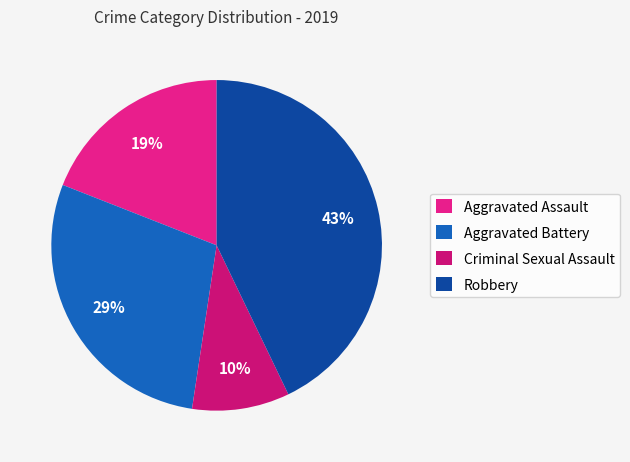

Rank the categories by value from lowest to highest.

Criminal Sexual Assault, Aggravated Assault, Aggravated Battery, Robbery